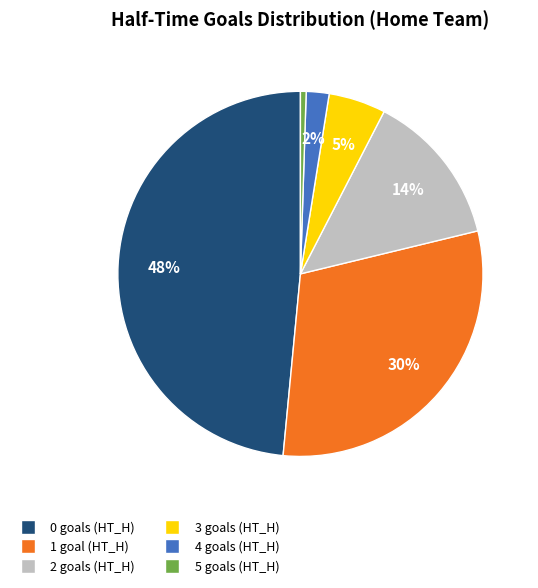

Count the number of slices in the pie.

6